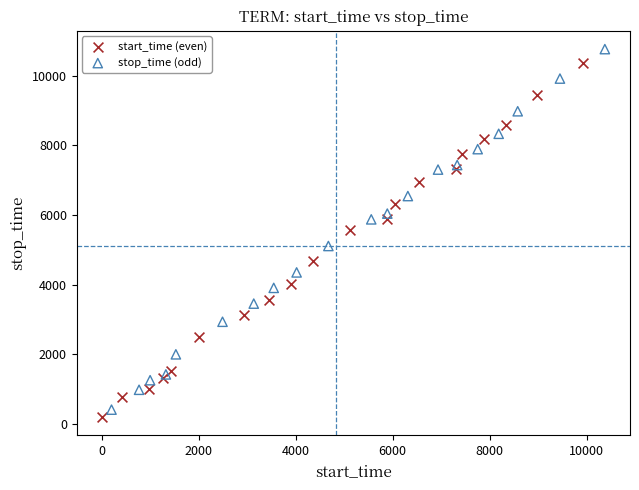

Which series has the widest spread of Y values?

stop_time (odd)